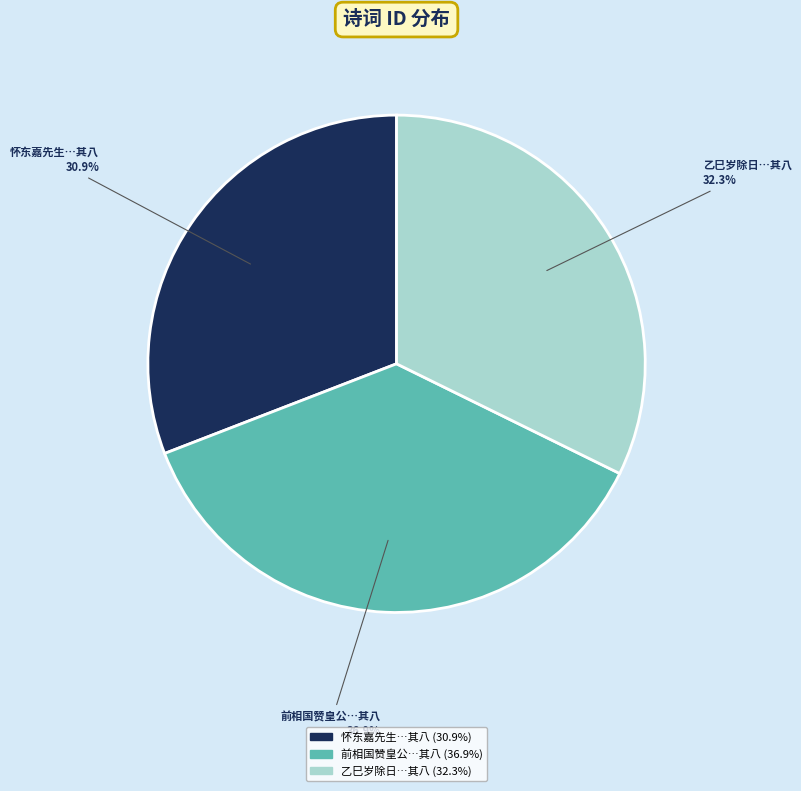

What percentage do 怀东嘉先生…其八 and 前相国赞皇公…其八 together represent?

67.7%